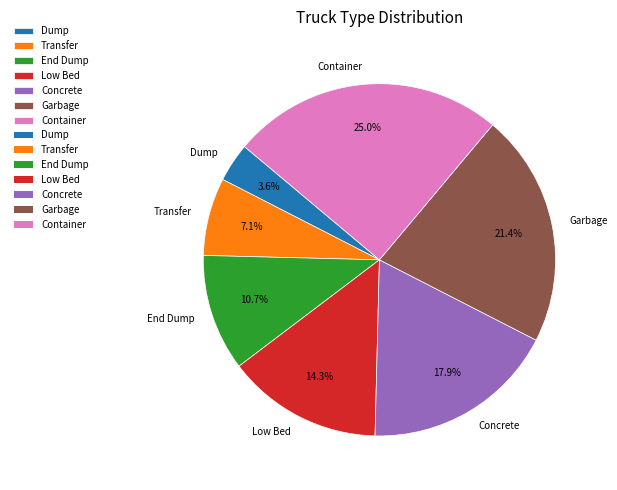

The End Dump slice represents 11% of the pie. True or false?

True